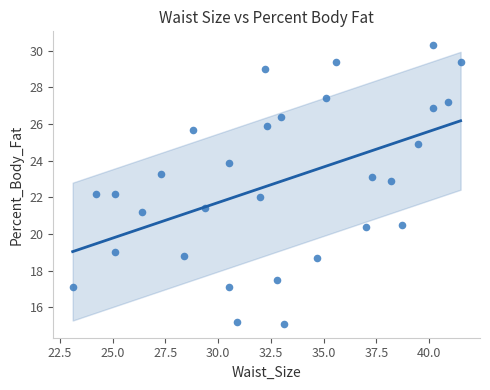

What is the range of Y values (max minus min)?

15.2